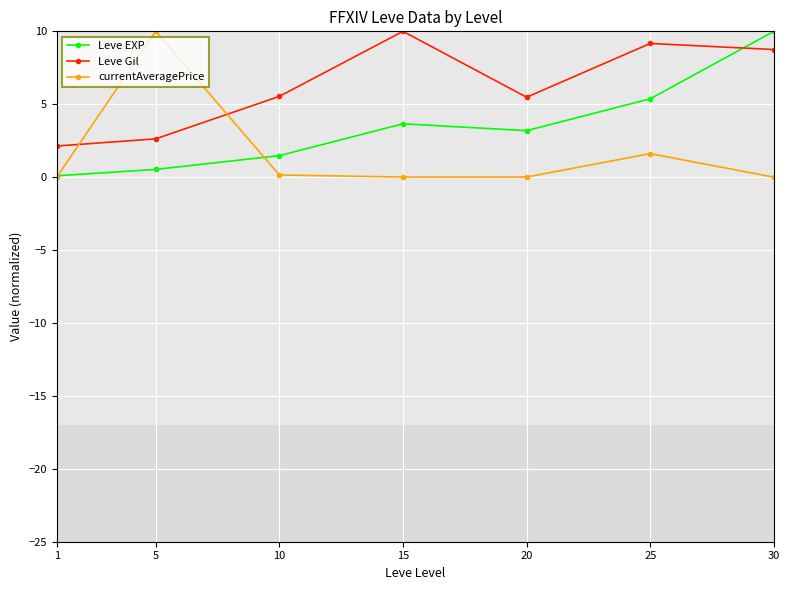

What is the value of the Leve EXP point at the 4th from the left?

3.7